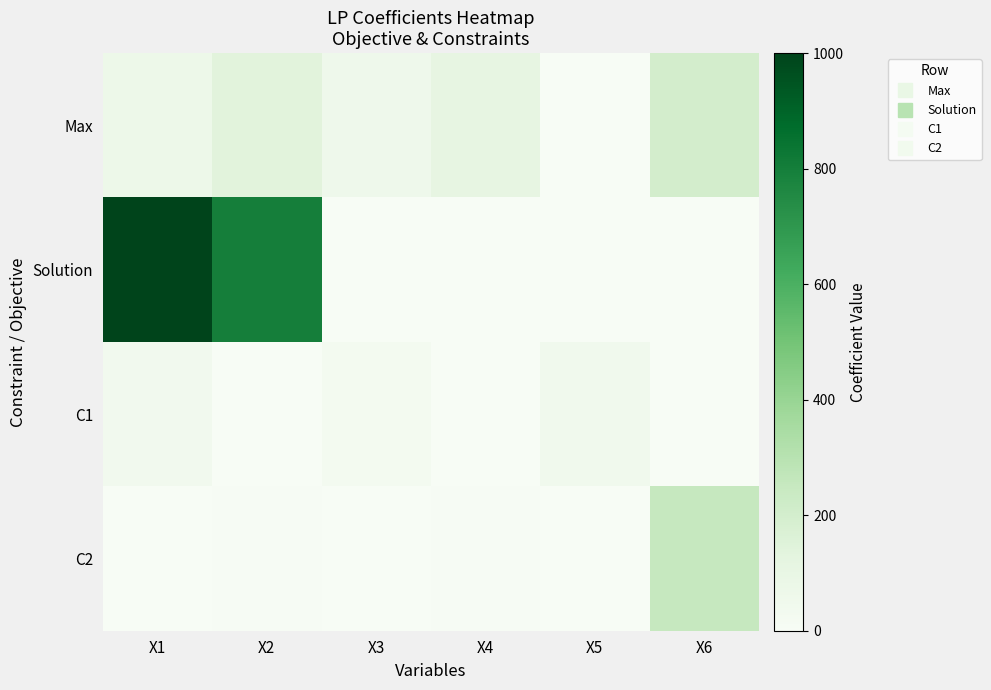

At which category does the chart reach its peak across all series?

X1